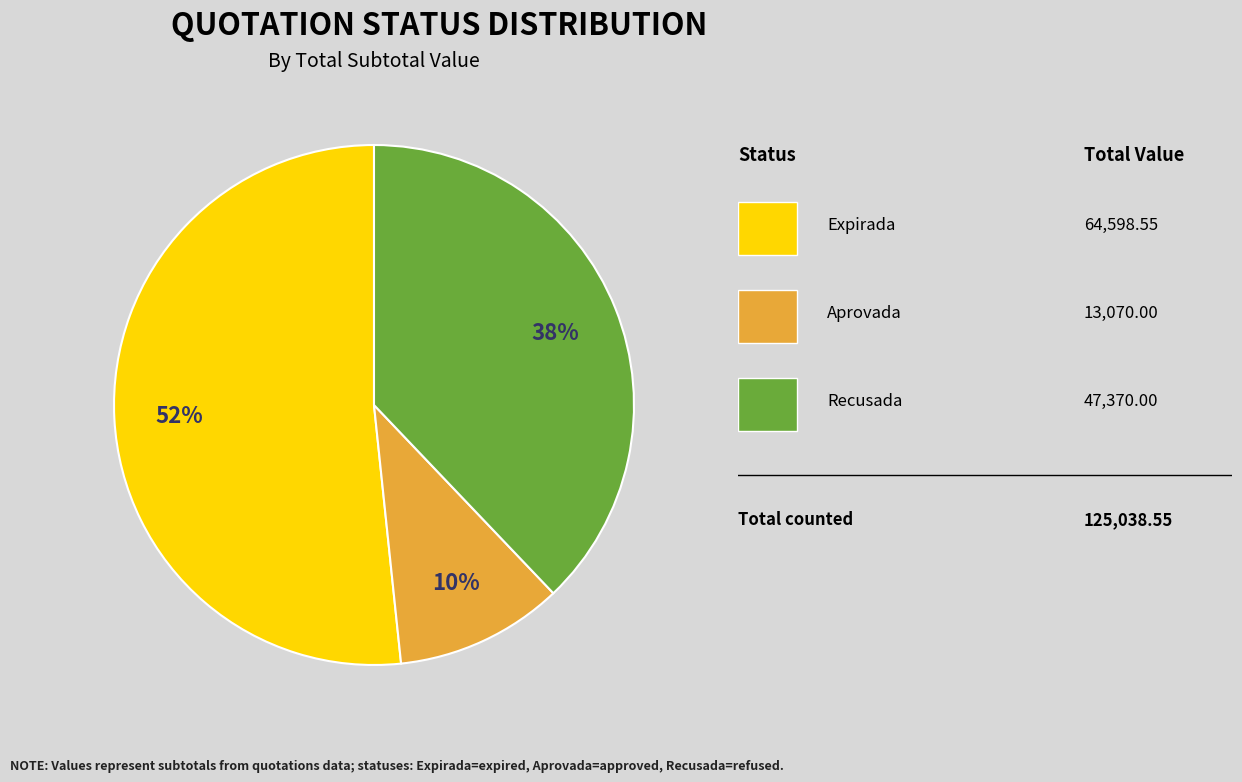

To the nearest percent, what is the average slice percentage?

33%